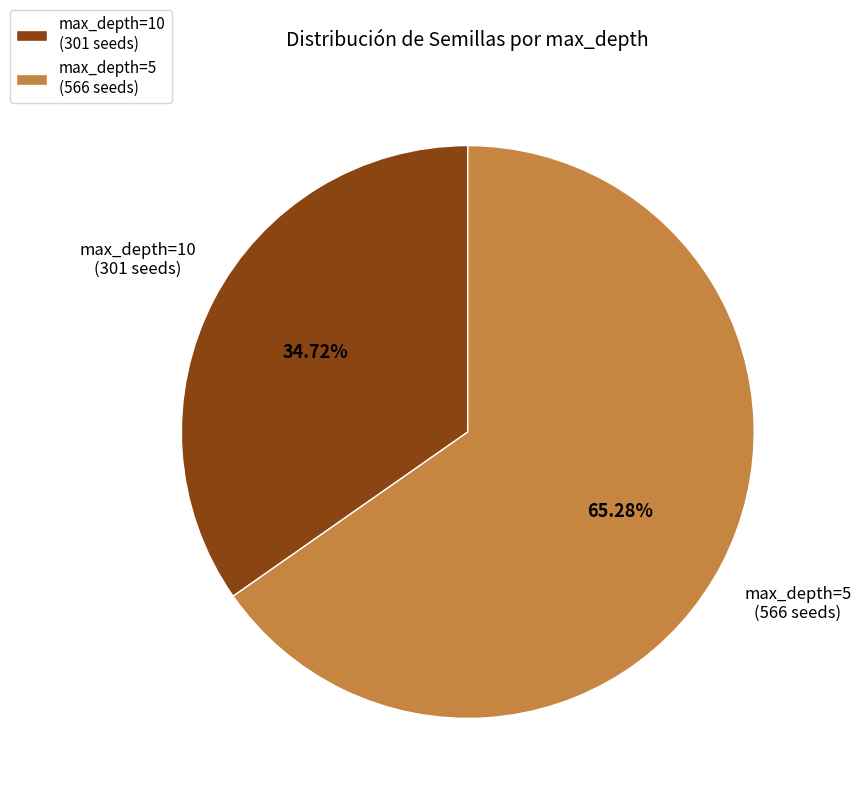

Does max_depth=5 (566 seeds) account for over 50% of the chart?

Yes